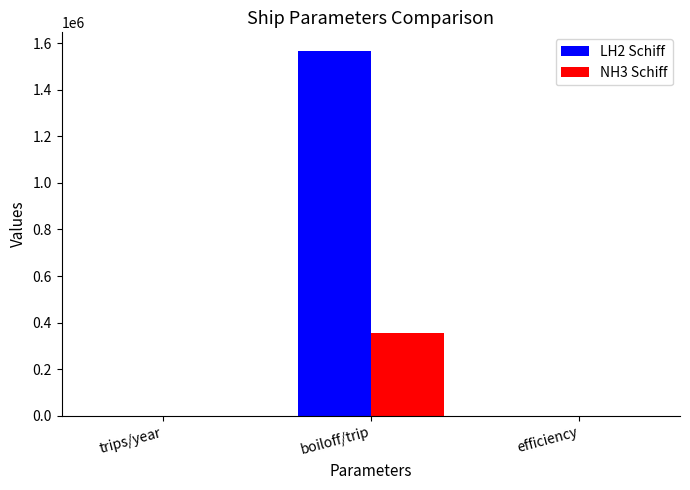

At which label does LH2 Schiff reach its peak?

boiloff/trip